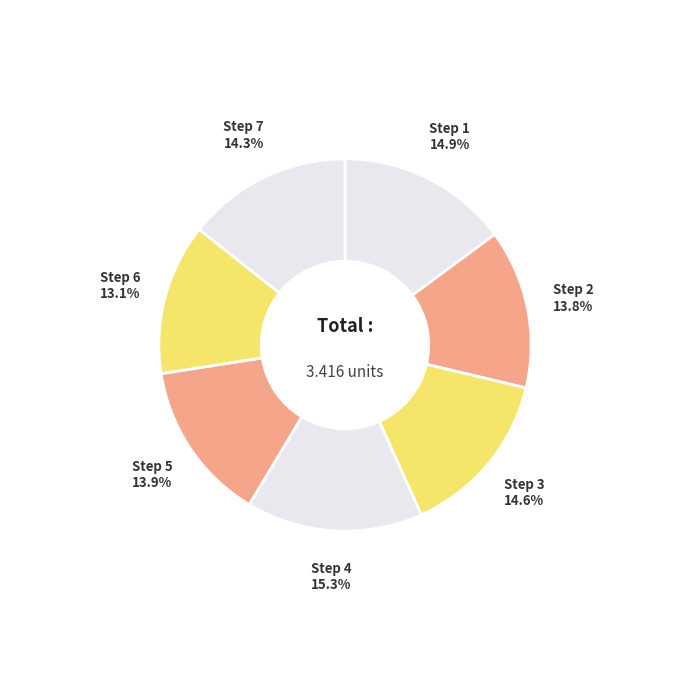

Count the number of slices in the pie.

7